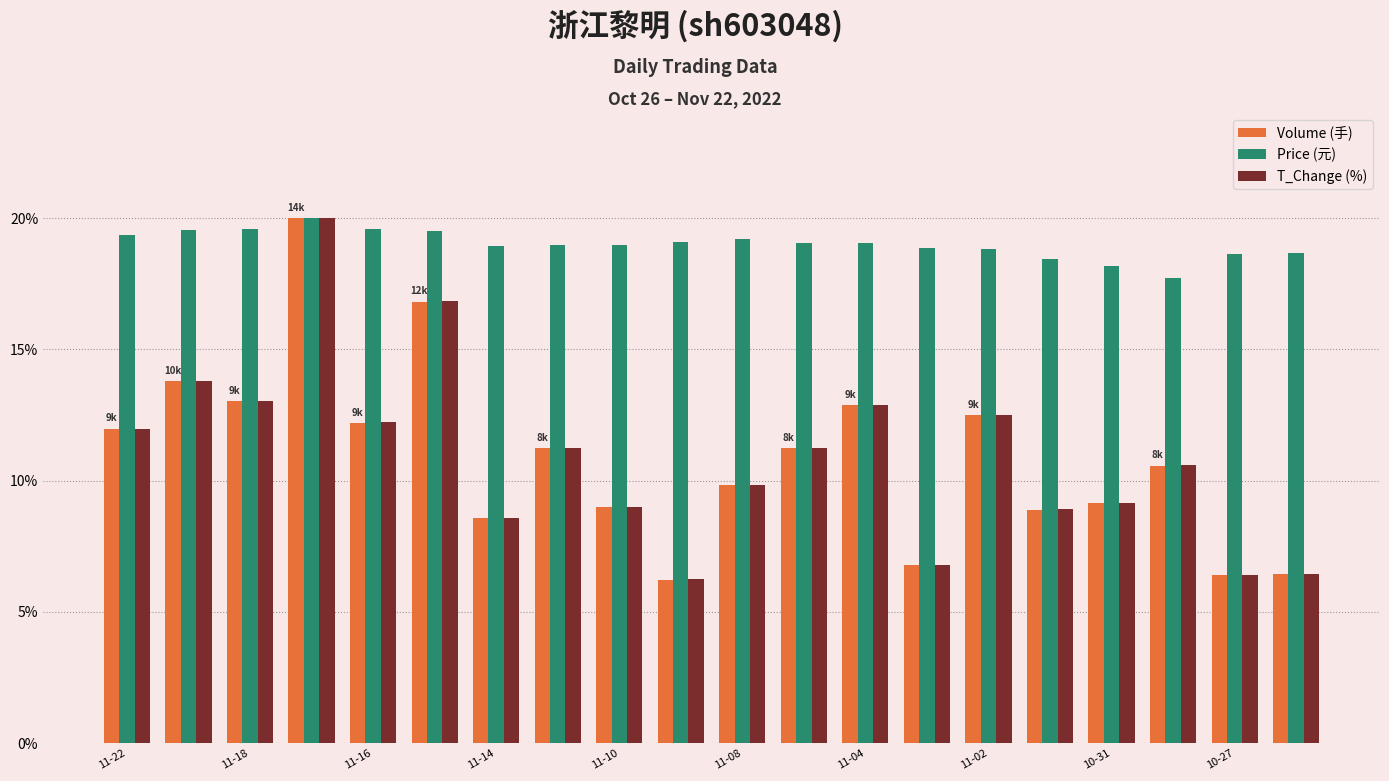

How many data points in T_Change (%) are above 11?

10